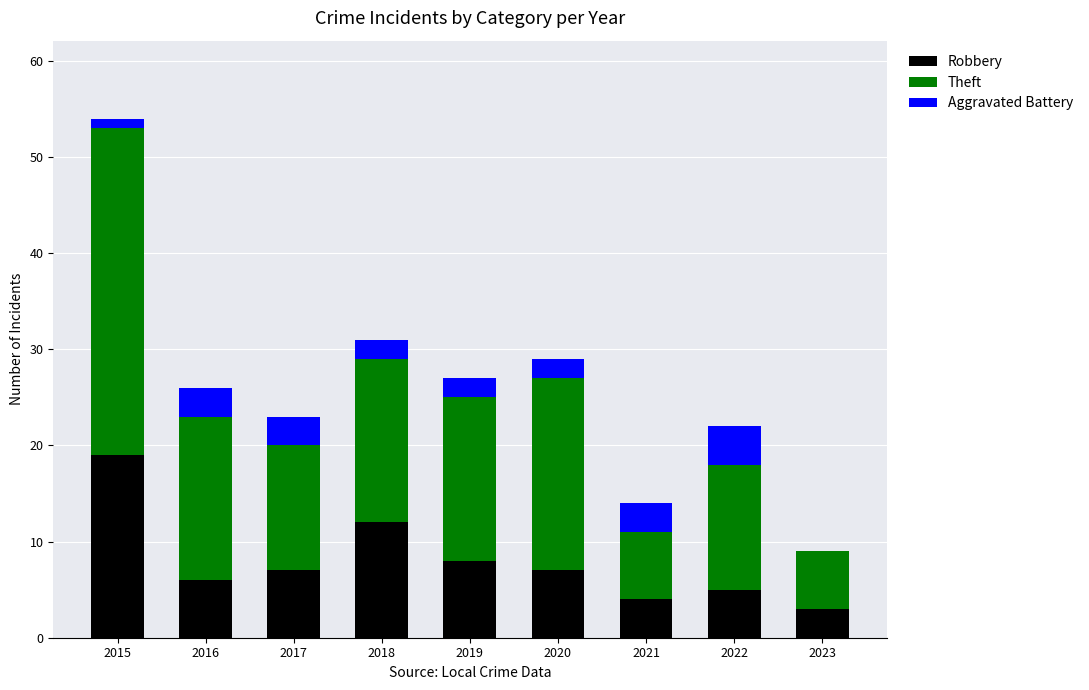

Reading left to right, list the values for the Robbery series.

2015=19	2016=6	2017=7	2018=12	2019=8	2020=7	2021=4	2022=5	2023=3